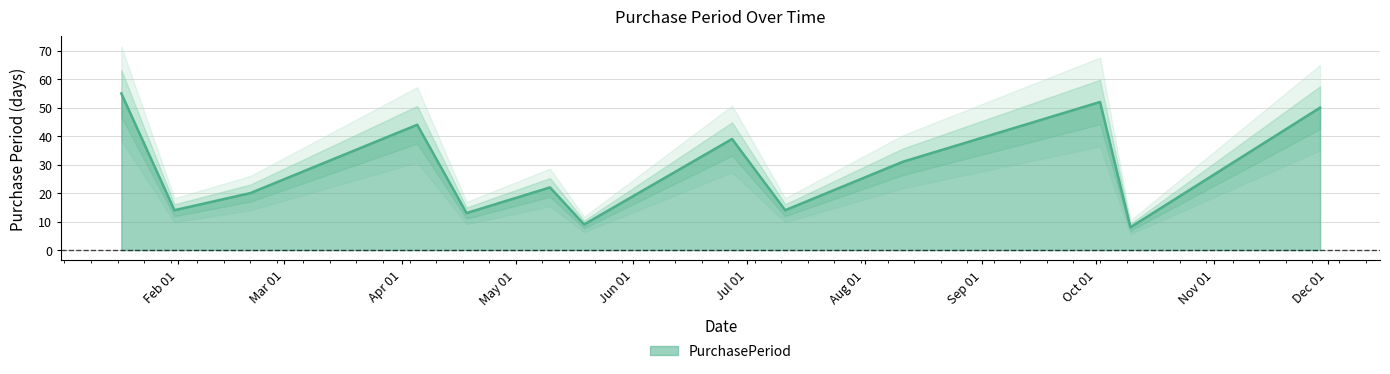

How many lines are shown in the chart?

1